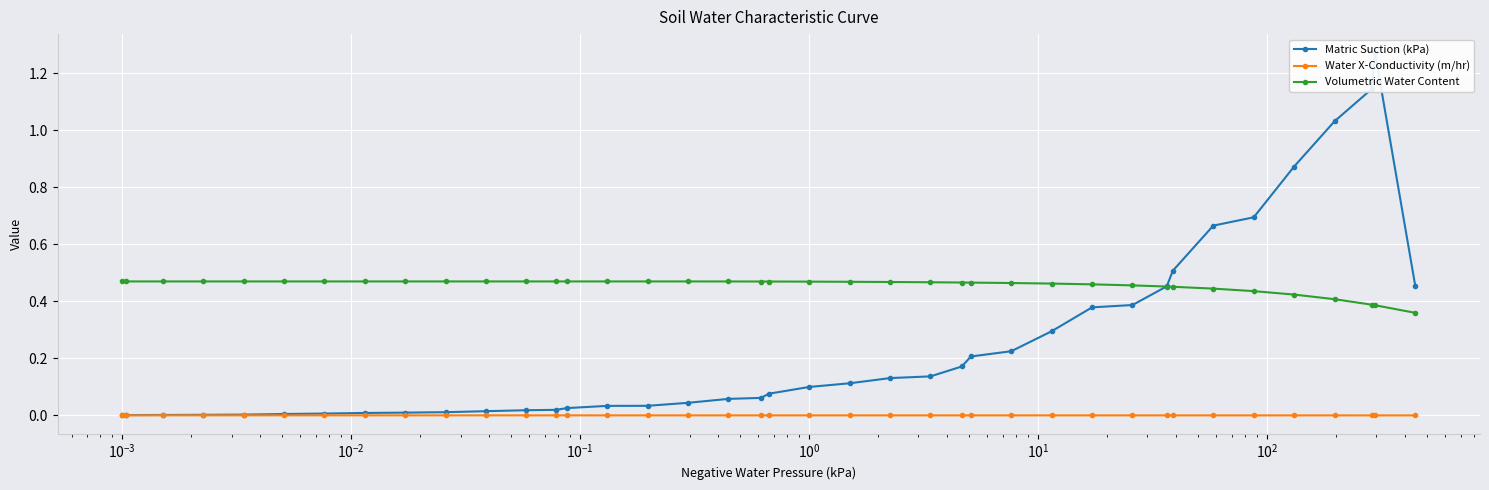

True or false: Volumetric Water Content and Water X-Conductivity (m/hr) cross at least once.

False